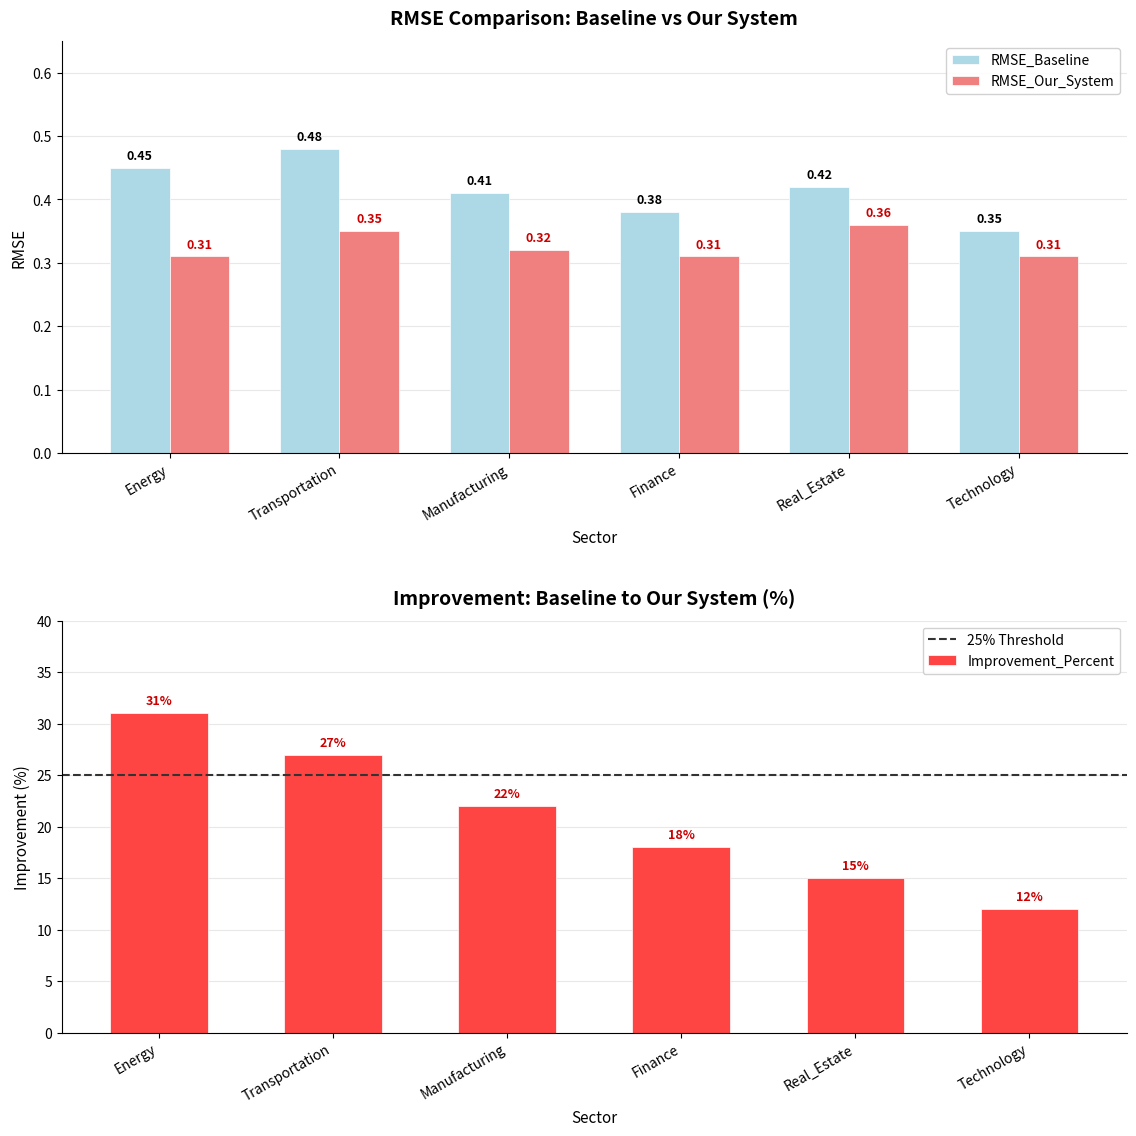

Rank the categories by RMSE_Baseline value from lowest to highest.

Technology, Finance, Manufacturing, Real_Estate, Energy, Transportation